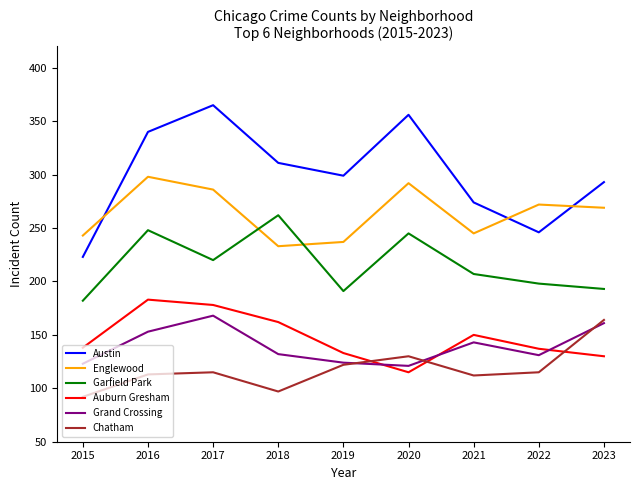

What is the minimum value for Austin?

223